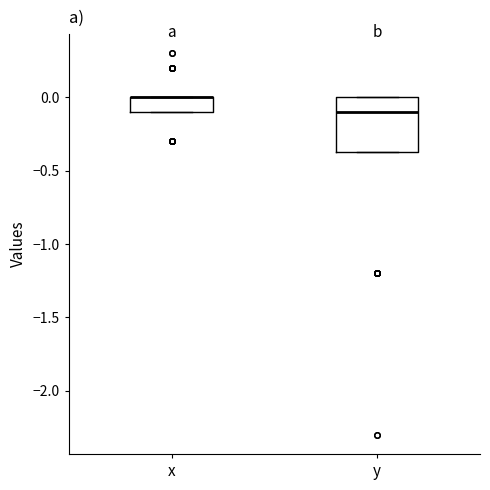

Where is the upper edge of the box for y on the y-axis? The values are not printed on the chart, so give them approximately, as read against the axis.

0.00